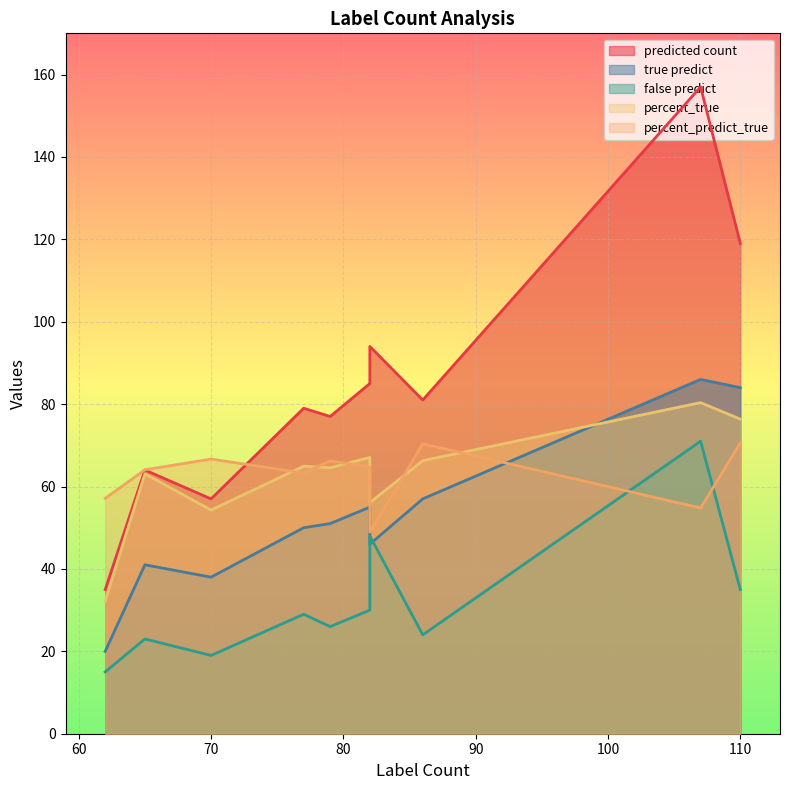

Between 82 and 70, which is larger?

82